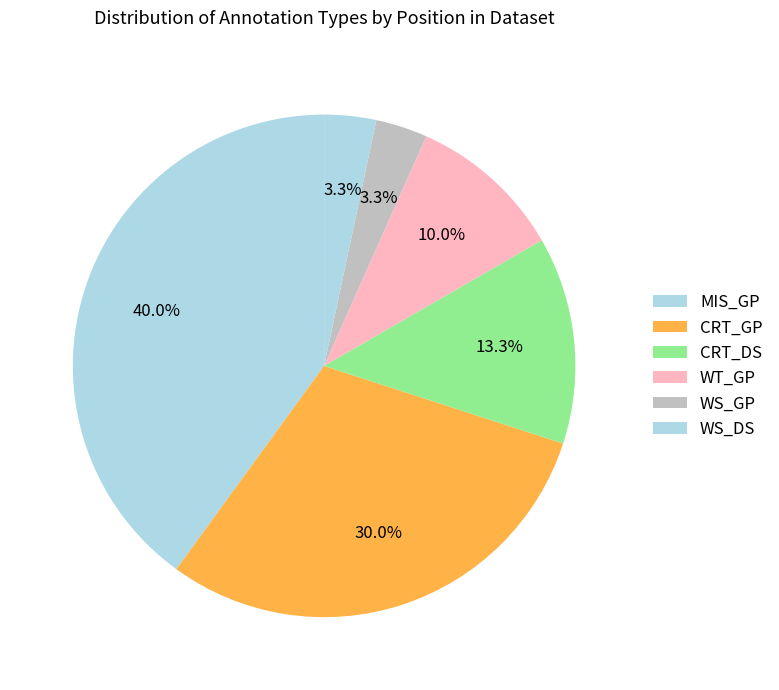

Does CRT_GP represent more than half of the total?

No